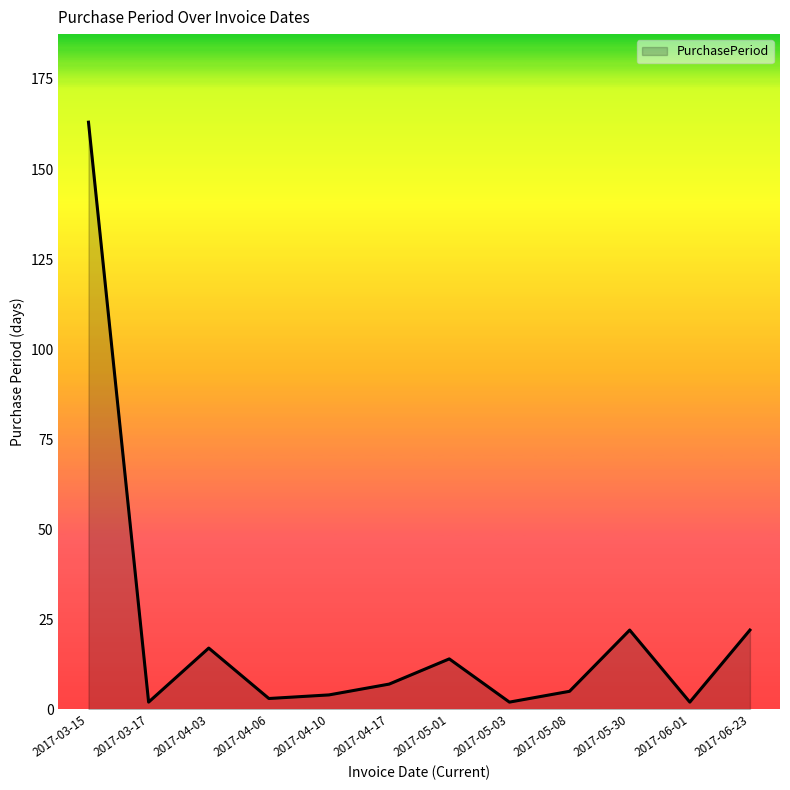

What is the difference between the maximum and minimum values?

161